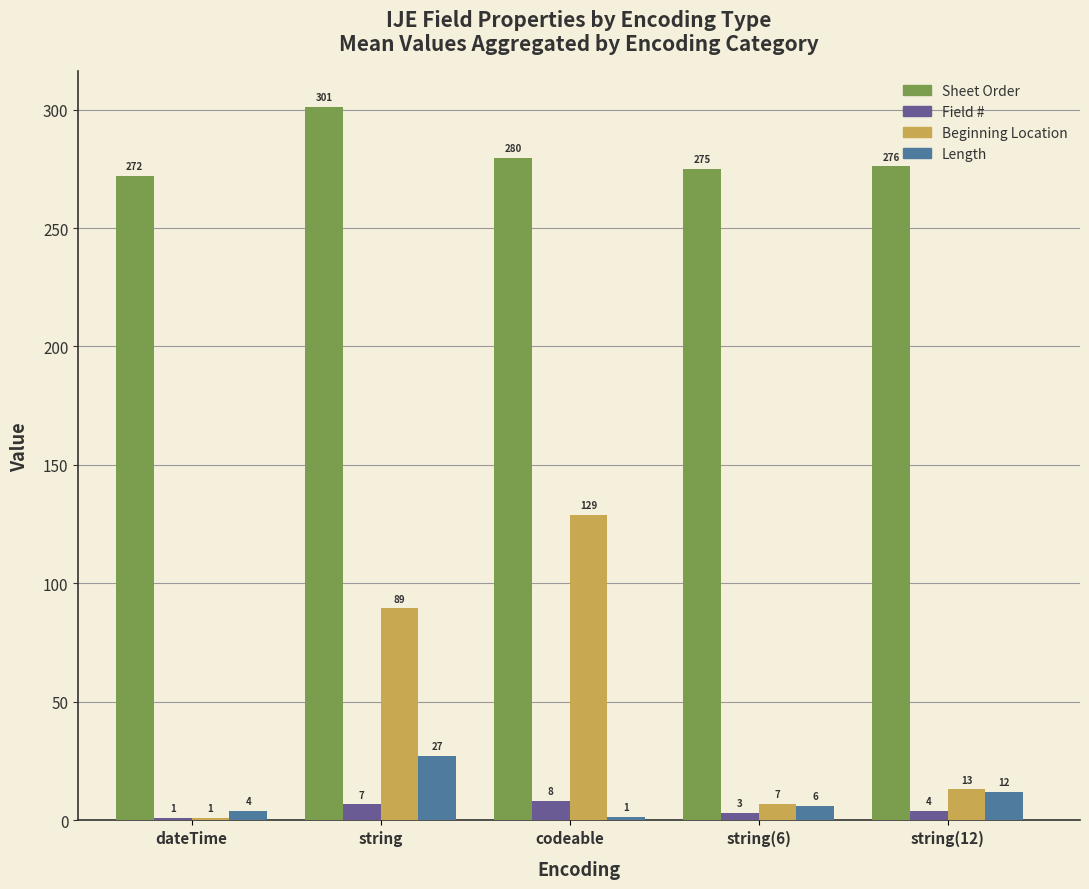

What is the difference between the maximum and minimum values in the Field # series?

7.0